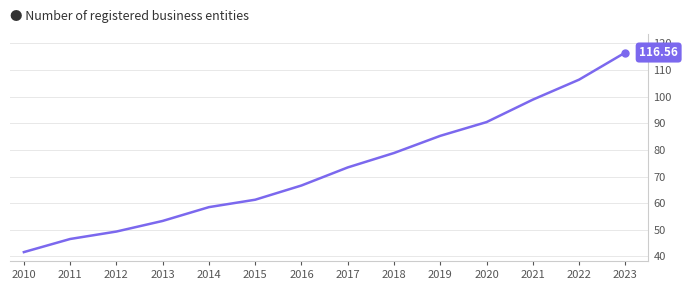

Does the chart display data point markers on the line(s)?

No